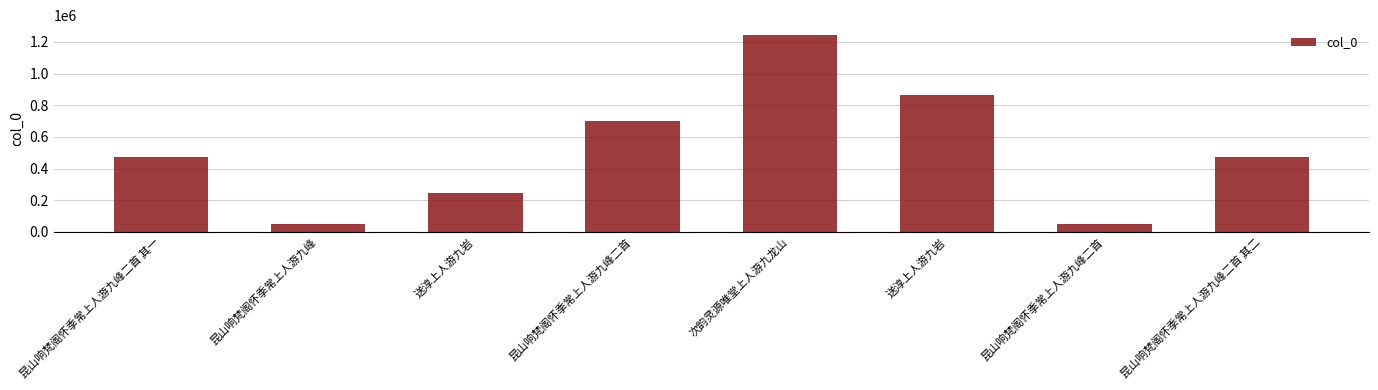

Rank the categories by value from highest to lowest.

次韵灵源唯堂上人游九龙山, 送淳上人游九岩, 昆山响梵阁怀季常上人游九峰二首, 昆山响梵阁怀季常上人游九峰二首 其二, 昆山响梵阁怀季常上人游九峰二首 其一, 送淳上人游九岩, 昆山响梵阁怀季常上人游九峰二首, 昆山响梵阁怀季常上人游九峰